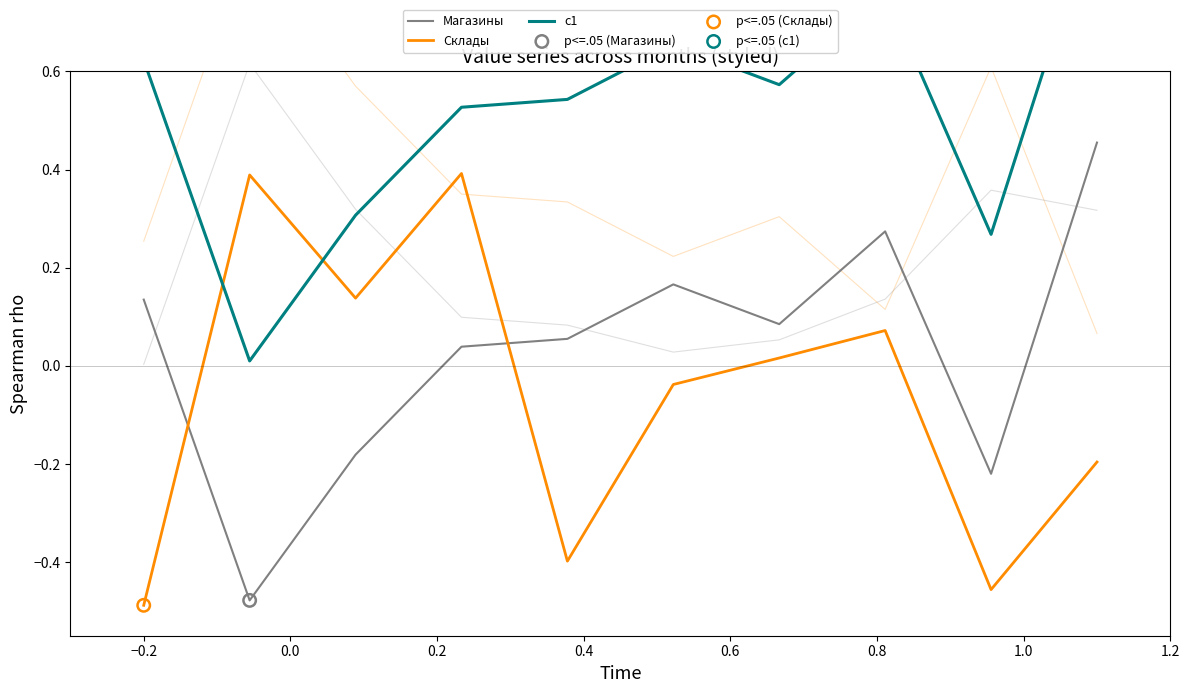

Is the value of c1 at 1.0 greater than the value of Магазины at −0.4?

Yes